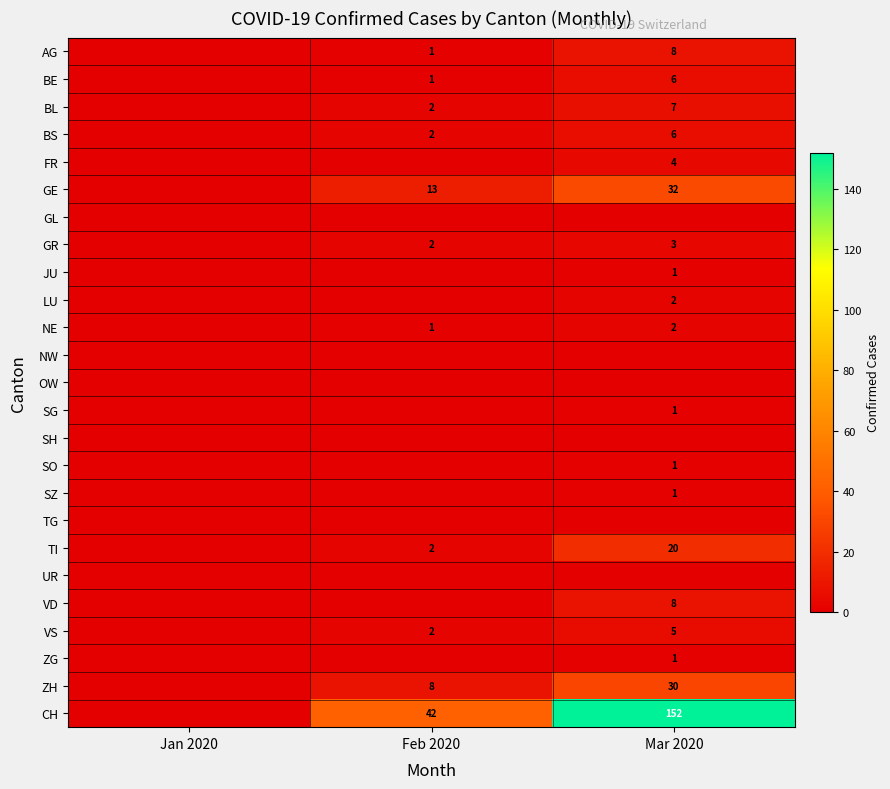

The value of TI at Feb 2020 is 2. True or false?

True